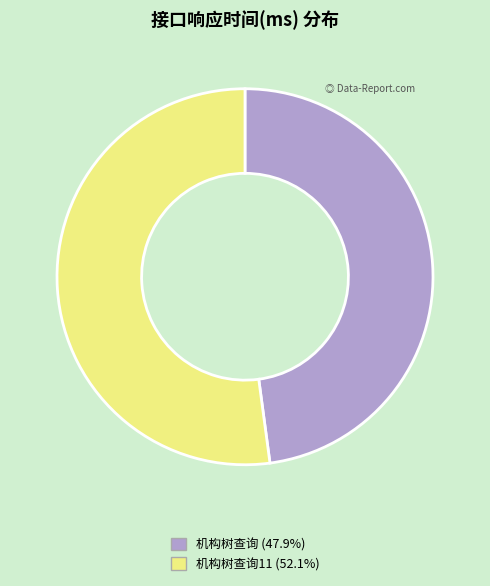

Do 机构树查询11 (52.1%) and 机构树查询 (47.9%) together represent more than half of the pie?

Yes